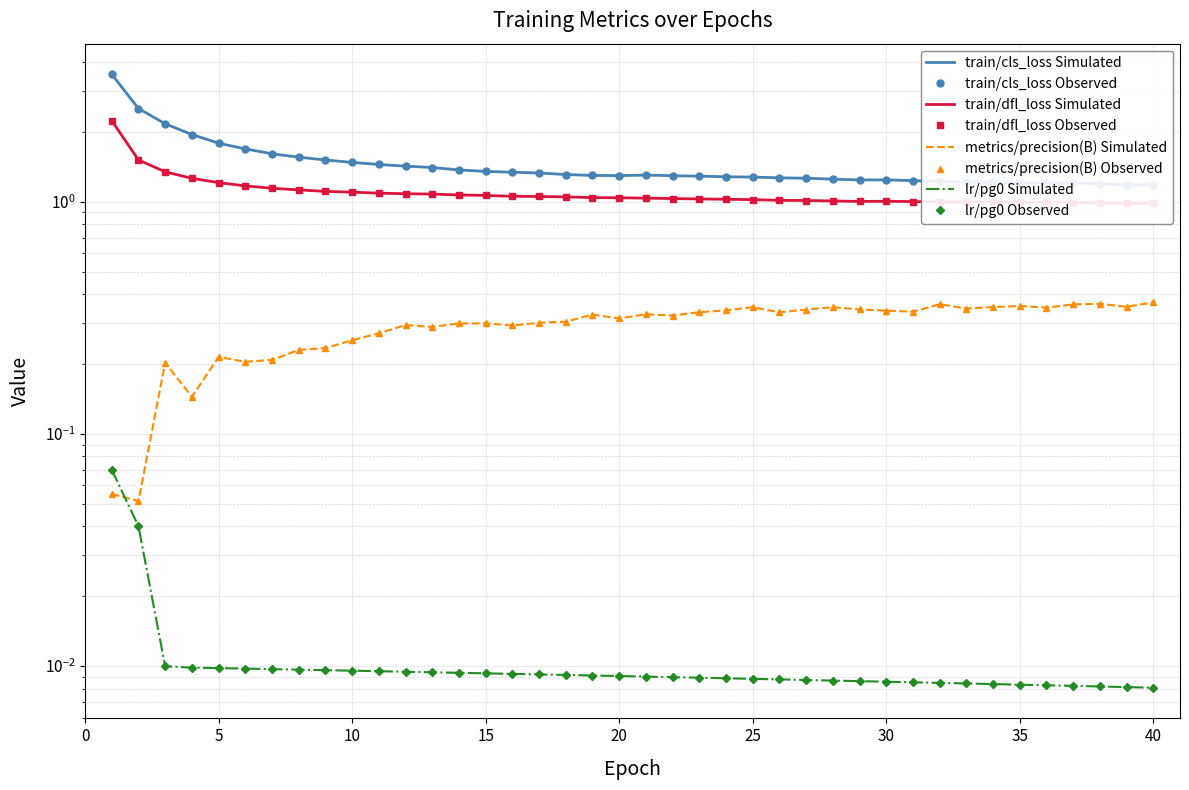

The value of lr/pg0 at 28 is 0.0. True or false?

False